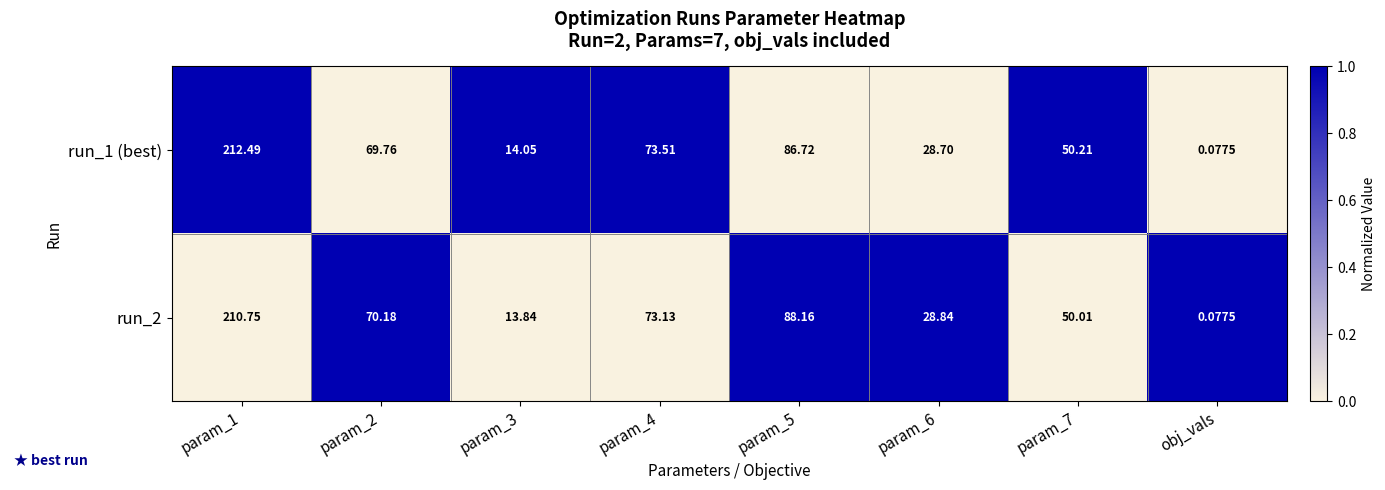

At which category is the sum across all series the highest?

param_1